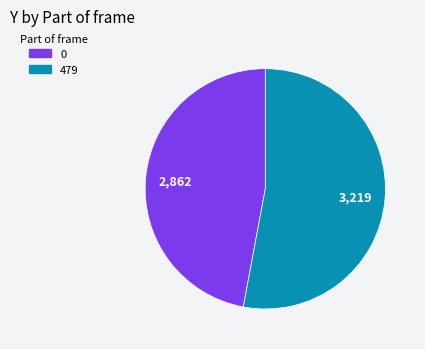

True or false: 479 accounts for 53% of the total.

True